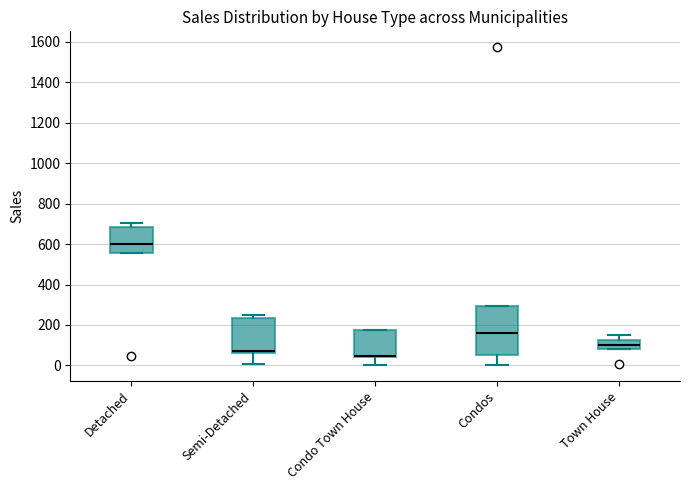

Reading left to right, read every box against the y-axis: the position of its median line, the range the box covers, and the ends of its whiskers. The values are not printed on the chart, so give them approximately, as read against the axis.

Detached: median 600, box 560 to 680, whiskers 560 to 700
Semi-Detached: median 80, box 60 to 240, whiskers 0 to 260
Condo Town House: median 40 (just above the box's lower edge), box 40 to 180, whiskers 0 to 180
Condos: median 160, box 60 to 300, whiskers 0 to 300
Town House: median 100, box 80 to 120, whiskers 80 to 140